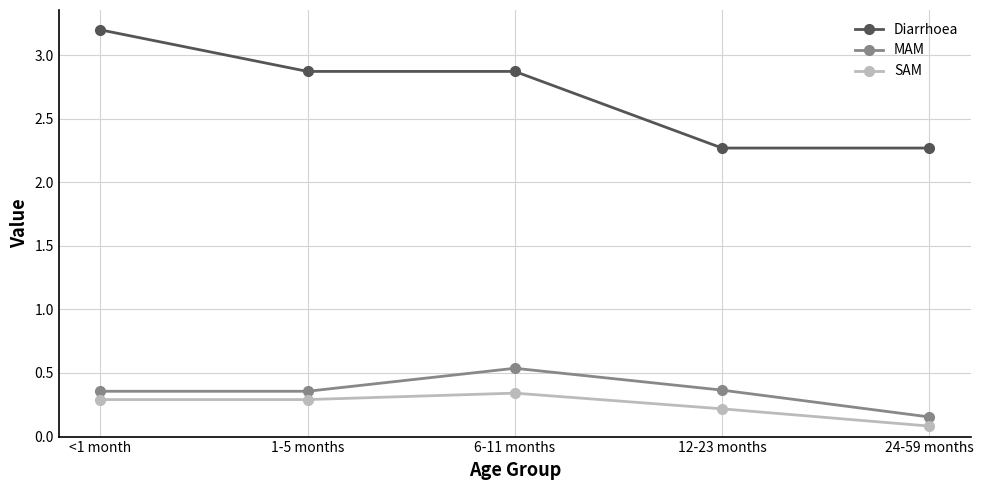

The value of MAM at 12-23 months is 0.5. True or false?

False